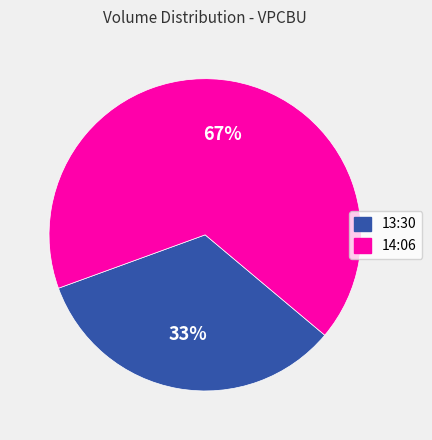

Which slice represents more than half of the pie?

14:06